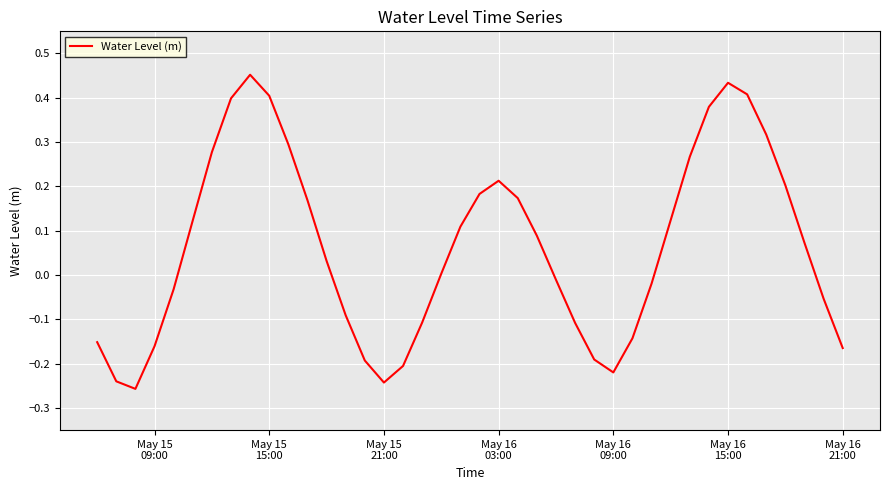

What is the difference between the maximum and minimum values?

0.7